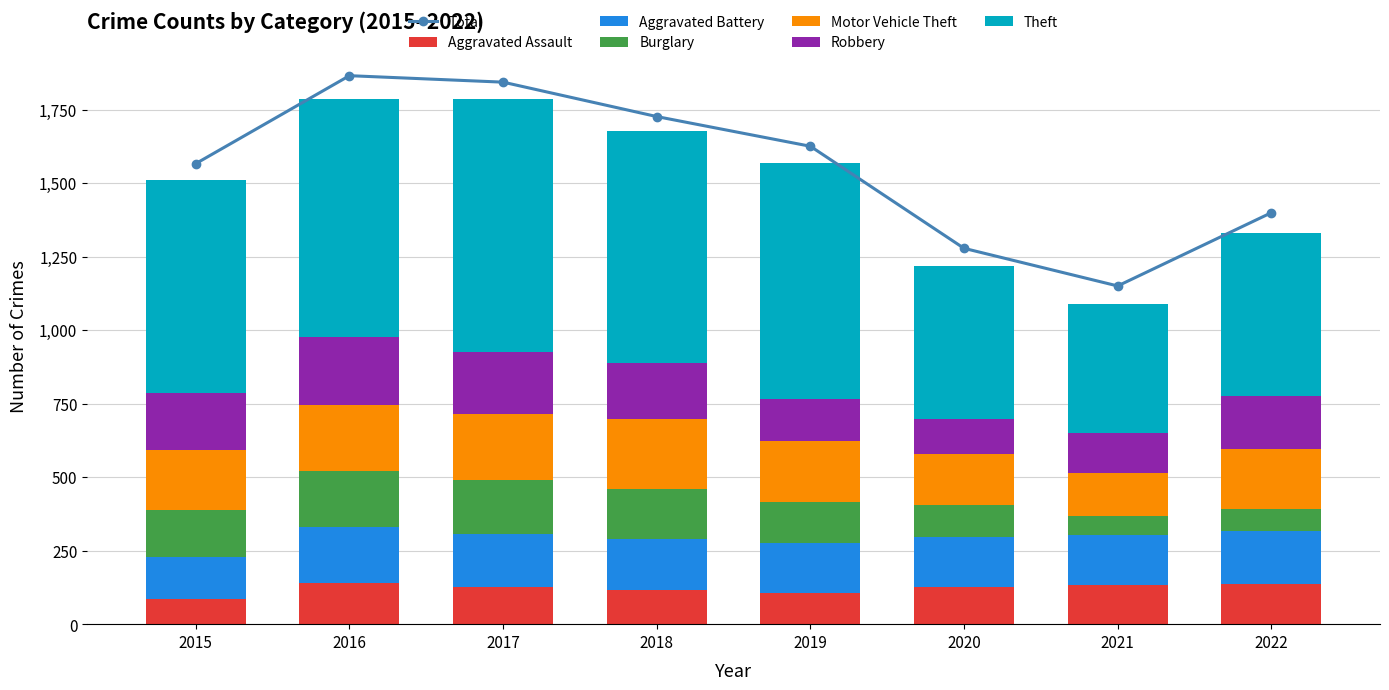

Reading left to right, what are all the values shown in this chart?

Aggravated Assault: 86	141	125	116	105	125	134	138
Aggravated Battery: 143	189	181	175	171	170	169	180
Burglary: 158	190	185	170	141	111	66	75
Motor Vehicle Theft: 206	226	223	237	206	172	145	202
Robbery: 192	229	213	190	144	118	136	181
Theft: 726	810	860	789	802	523	439	555